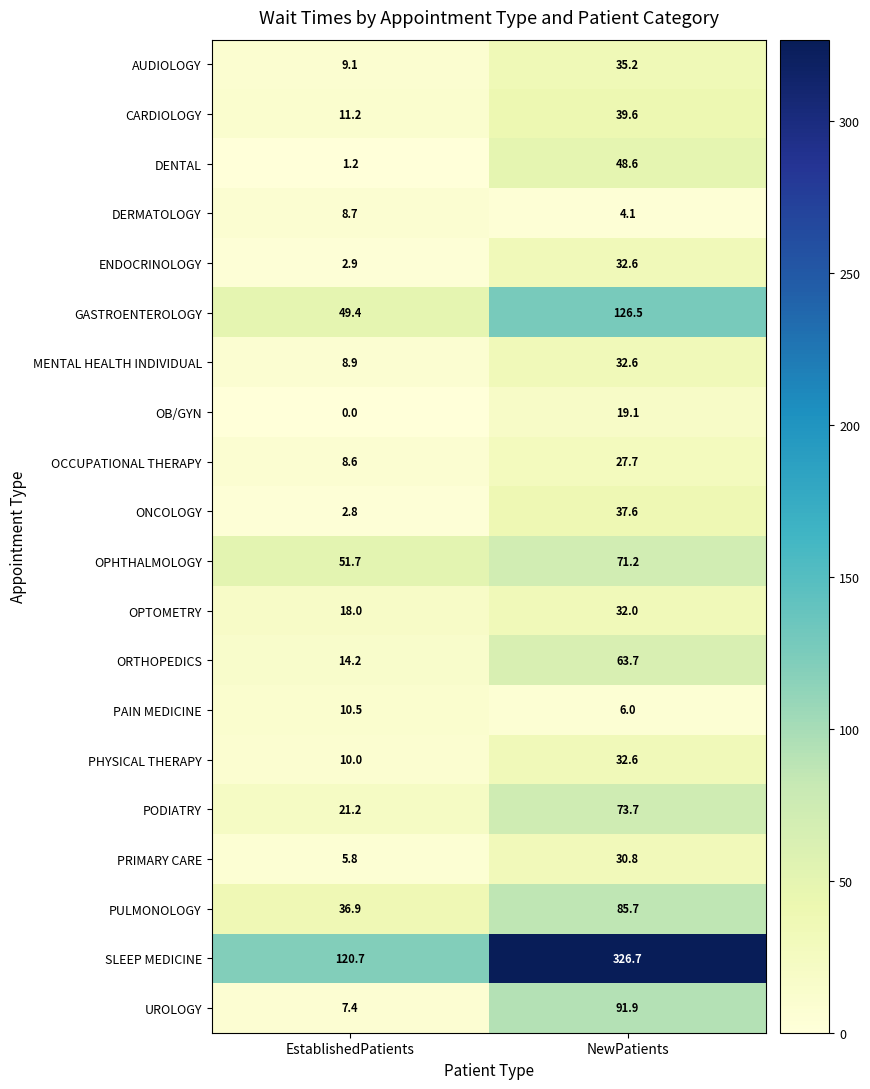

What is the maximum value for UROLOGY?

91.9